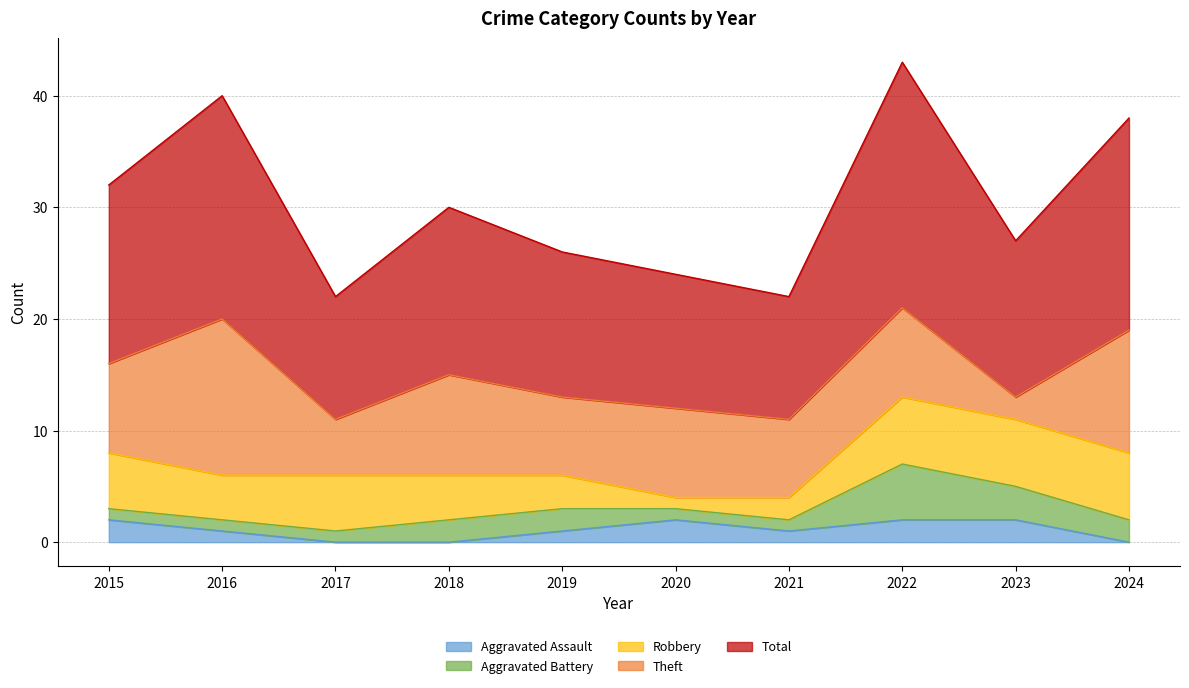

Is it true that Aggravated Assault equals 0 at 2018?

True